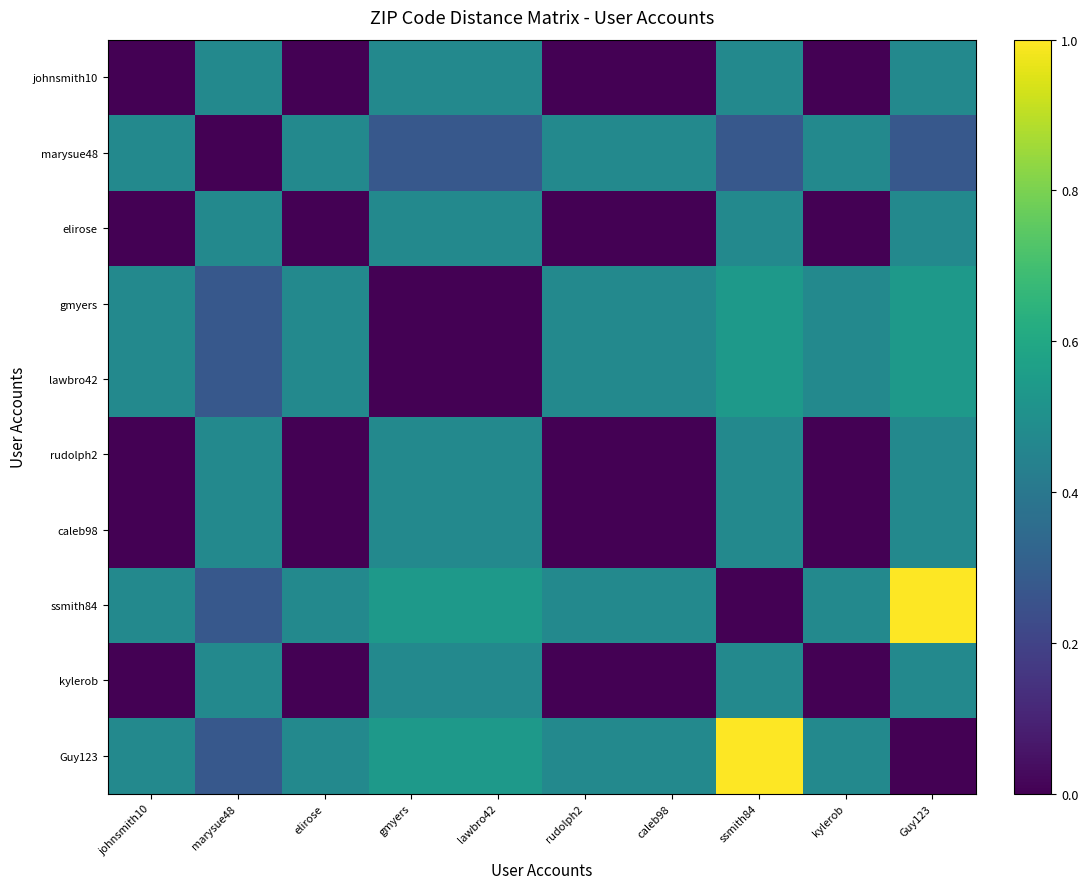

Which series has the largest total across all categories?

Guy123